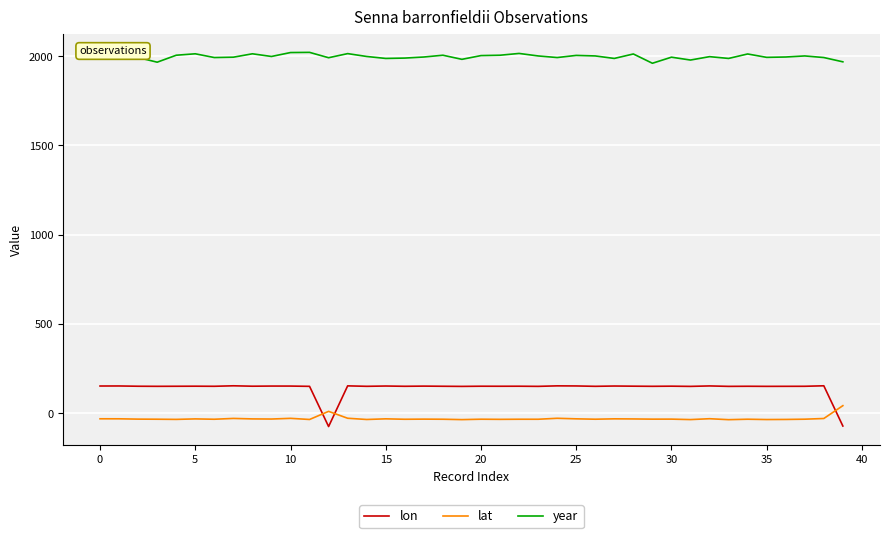

What is the difference between the maximum and minimum values in the lon series?

228.3